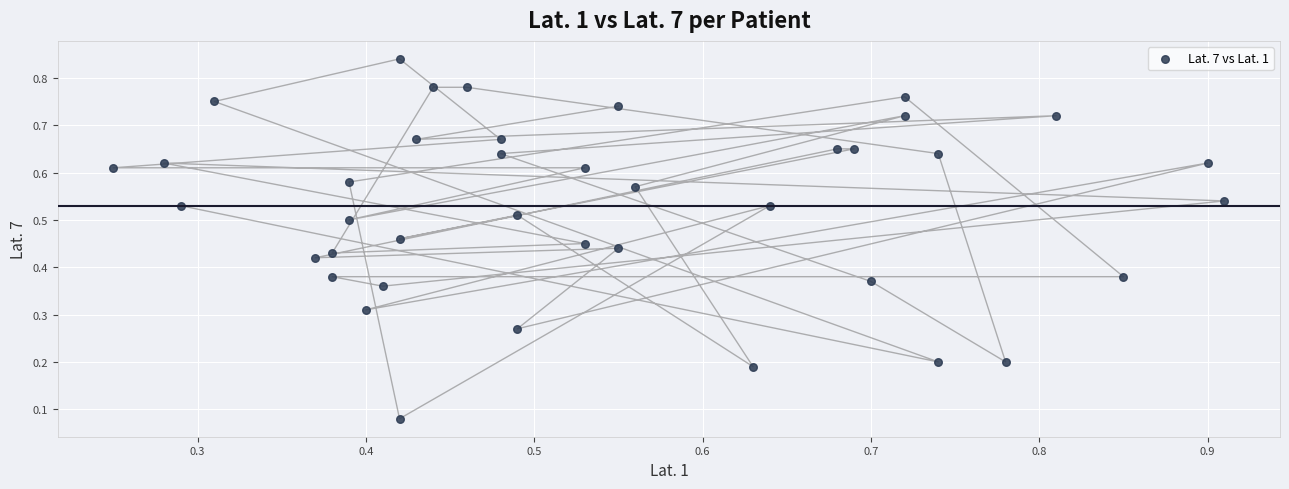

How many points are shown in the scatter plot?

40